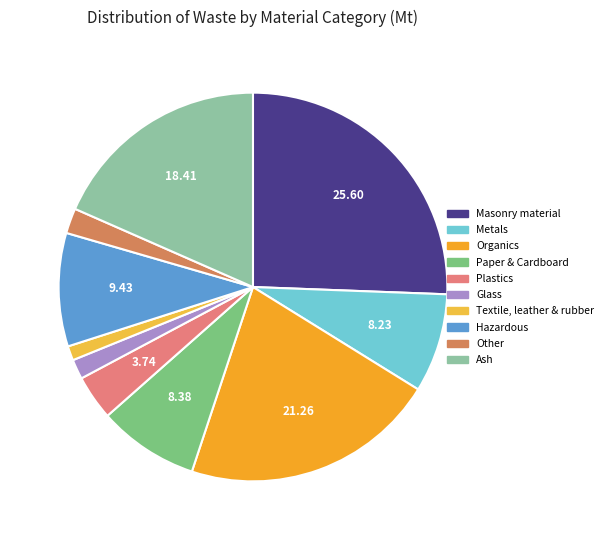

Does any single category account for the majority?

No